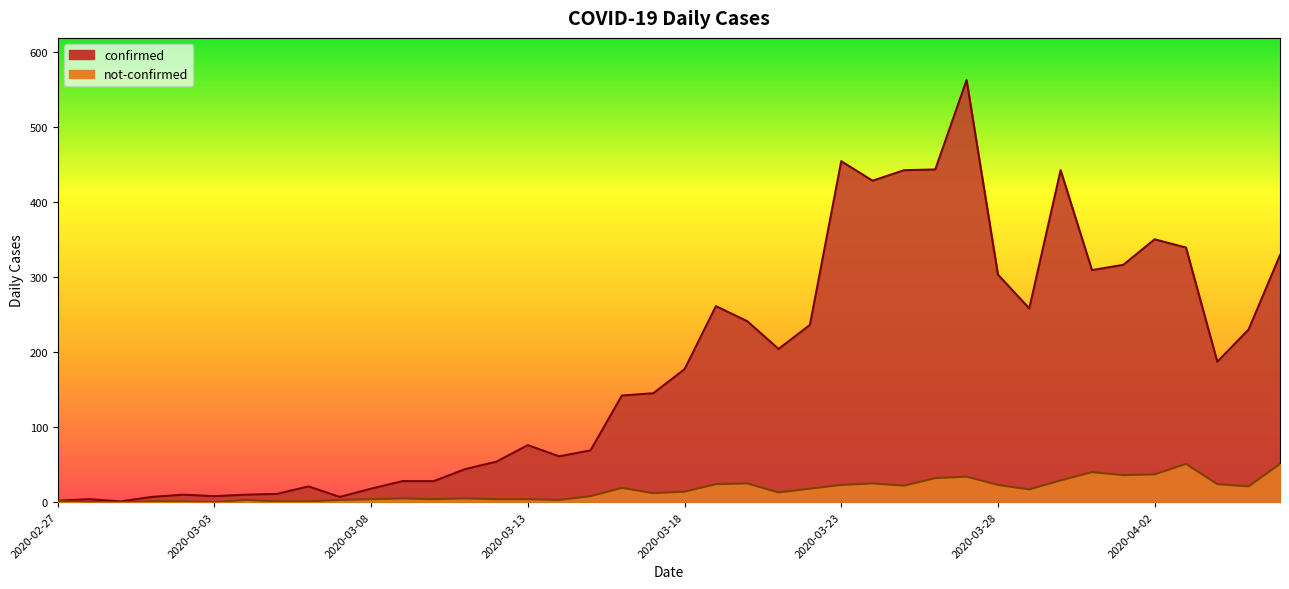

What is the value of the confirmed point at the 40th from the left?

329